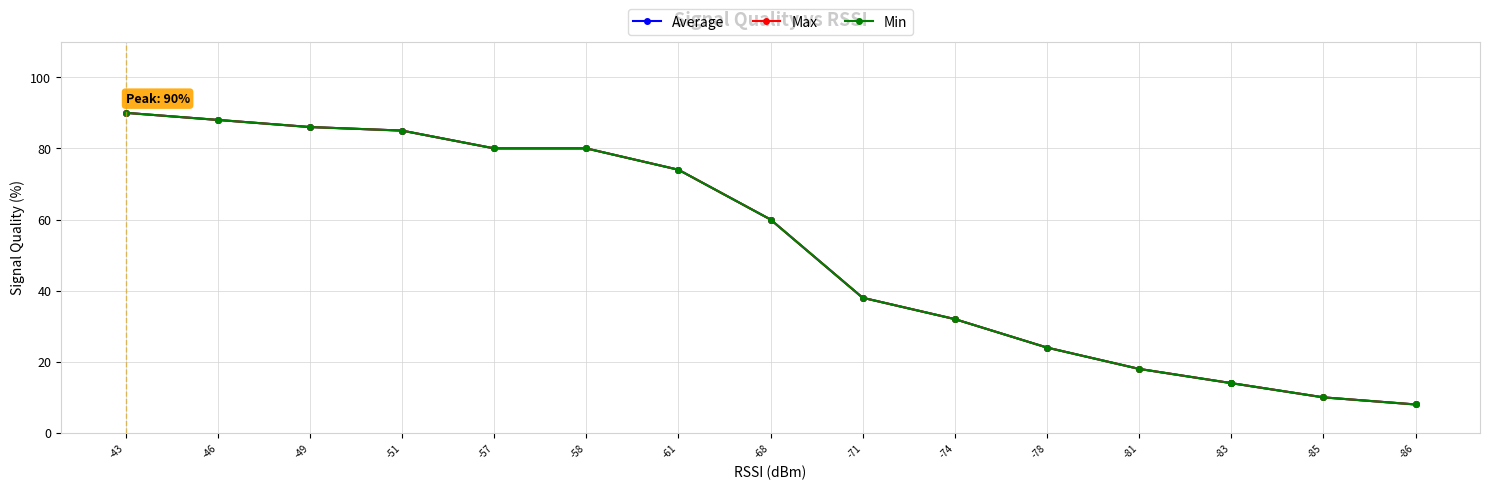

What is the difference between the second highest and second lowest values in the Max series?

78